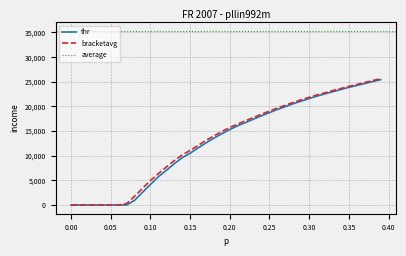

What is the highest value of the thr series?

25423.7